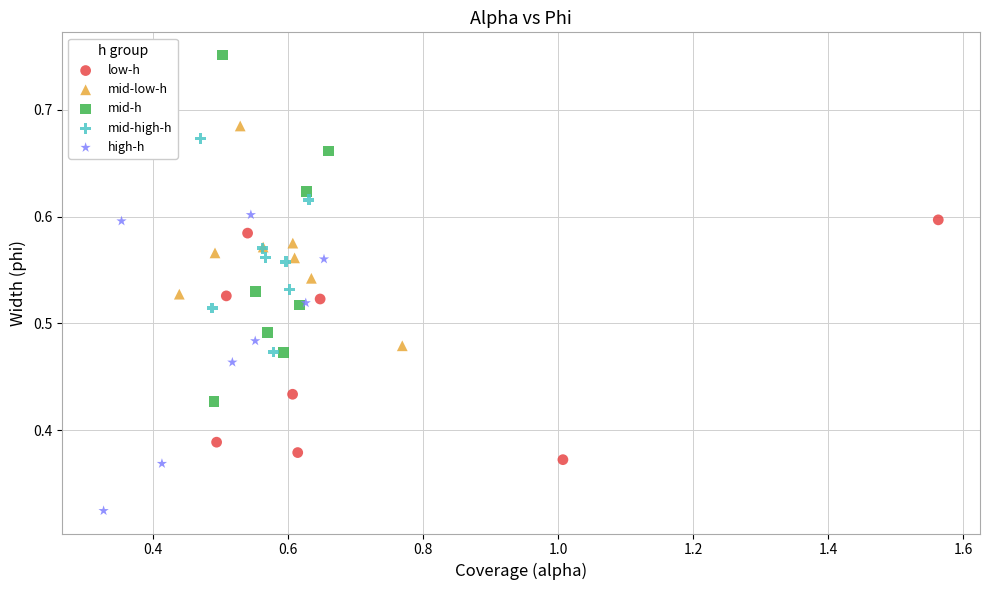

Which series reaches the maximum Y coordinate?

mid-h